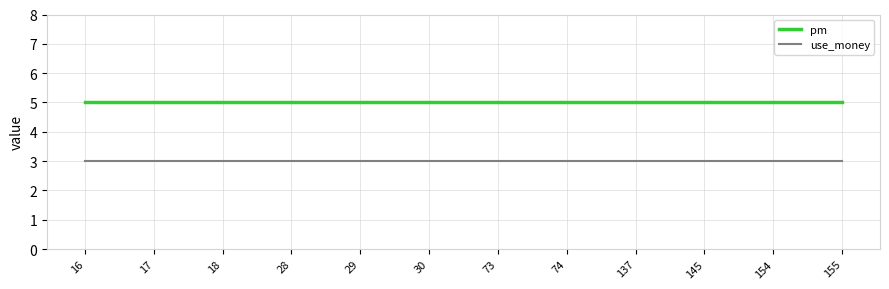

Reading left to right, extract all data points from this chart.

pm: 5	5	5	5	5	5	5	5	5	5	5	5
use_money: 3	3	3	3	3	3	3	3	3	3	3	3